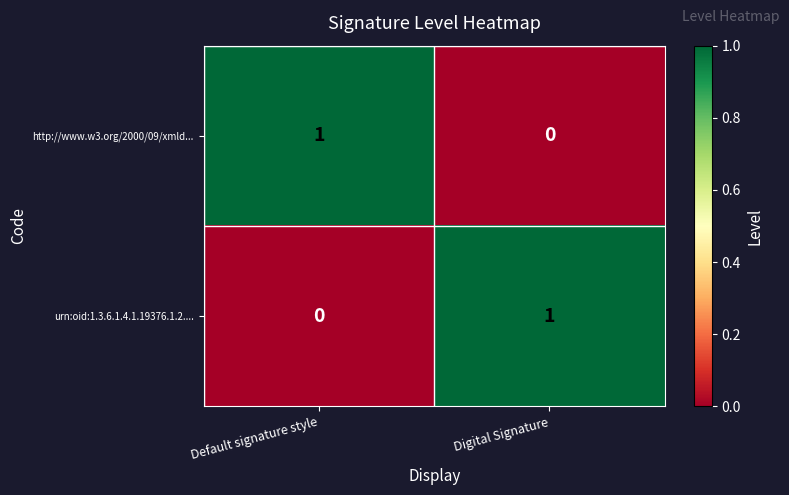

What is the difference between the highest and lowest values at Digital Signature?

1